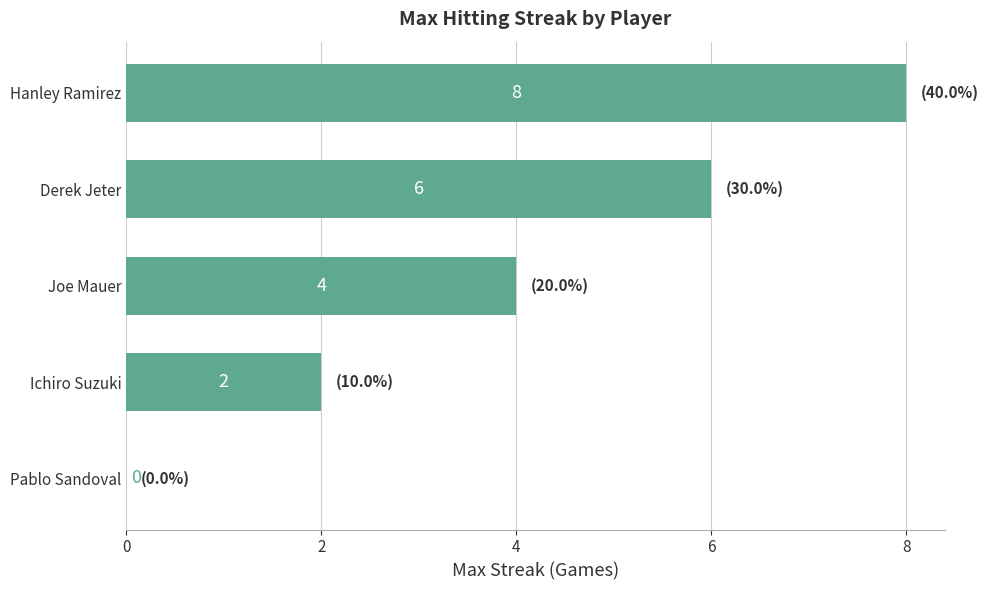

What is the greatest value displayed?

8